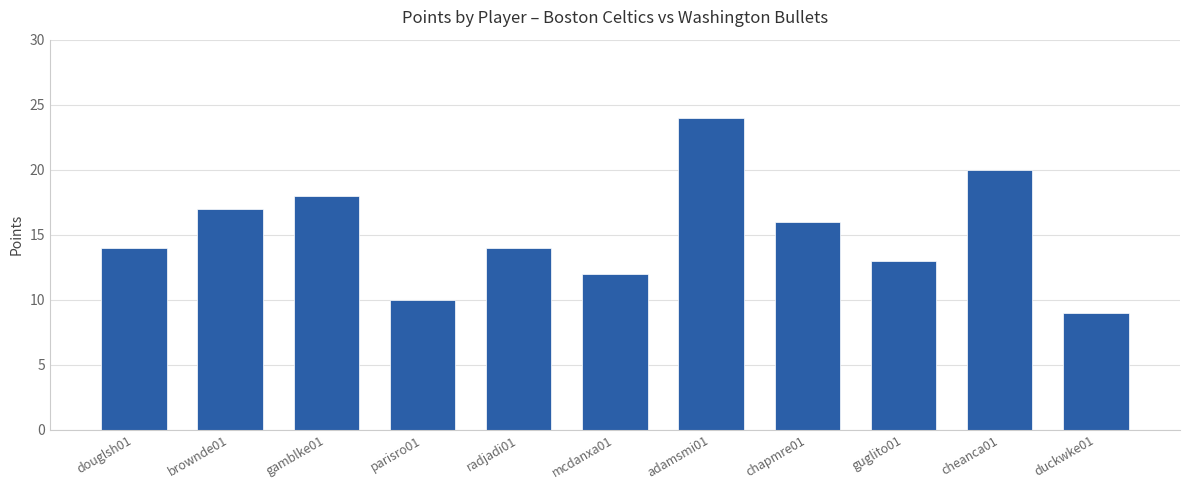

What is the difference between the maximum and minimum values?

15